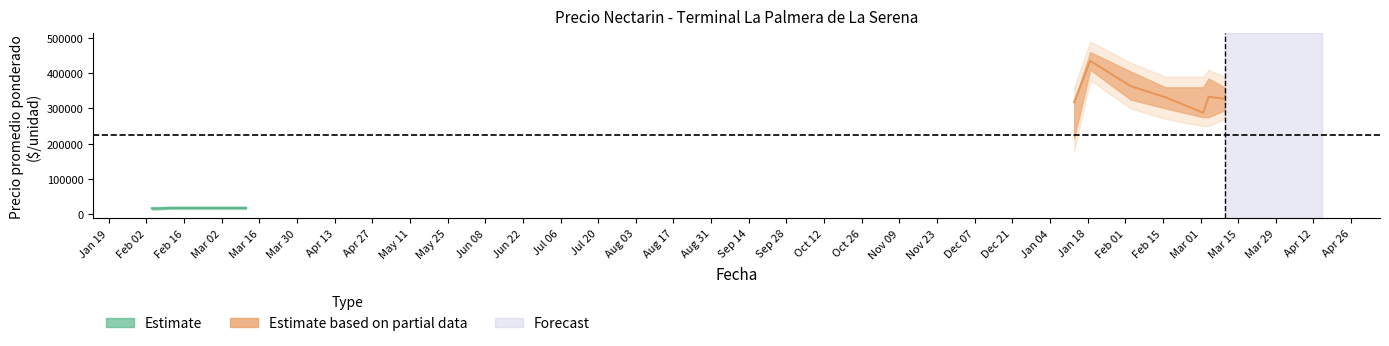

Reading left to right, extract all data points from this chart.

Precio minimo: 215000	410000	325000	300000	275000	275000	295000	13500	13500	15500	15500
Precio promedio ponderado: 317500	435000	363571	331667	287500	333125	327500	16250	15583	17083	17083
Precio maximo: 320000	460000	405000	360000	360000	385000	360000	19000	19000	20000	20000
Precio minimo outer: 180000	380000	300000	270000	250000	250000	270000	12000	12000	14000	14000
Precio maximo outer: 360000	490000	430000	390000	390000	410000	390000	21000	21000	22000	22000